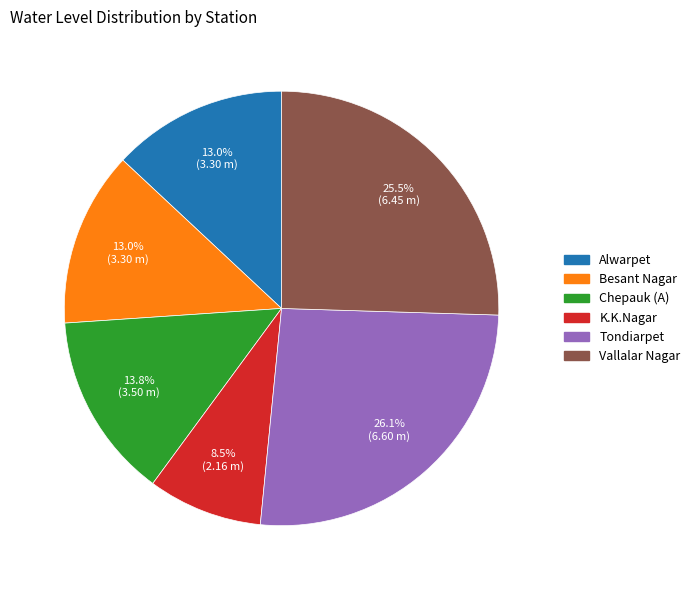

Which slice is the smallest?

K.K.Nagar